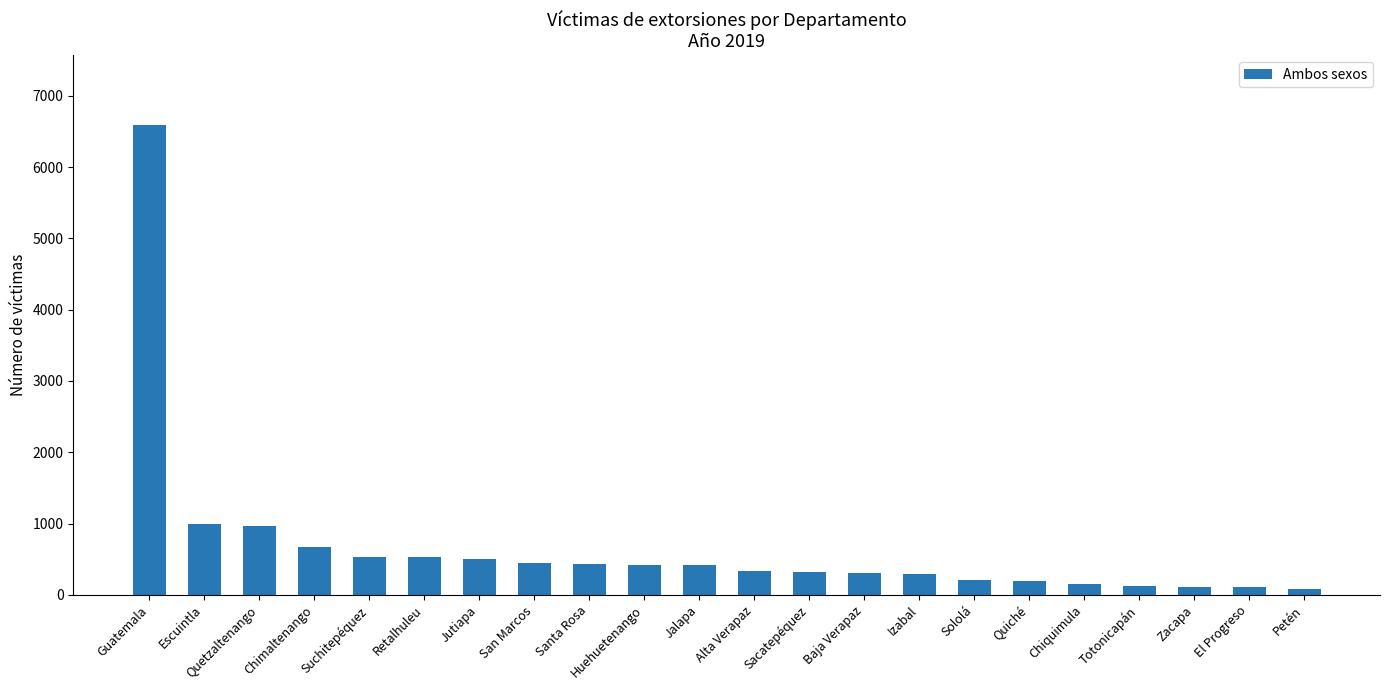

The chart shows a value of 216 at San Marcos. True or false?

False